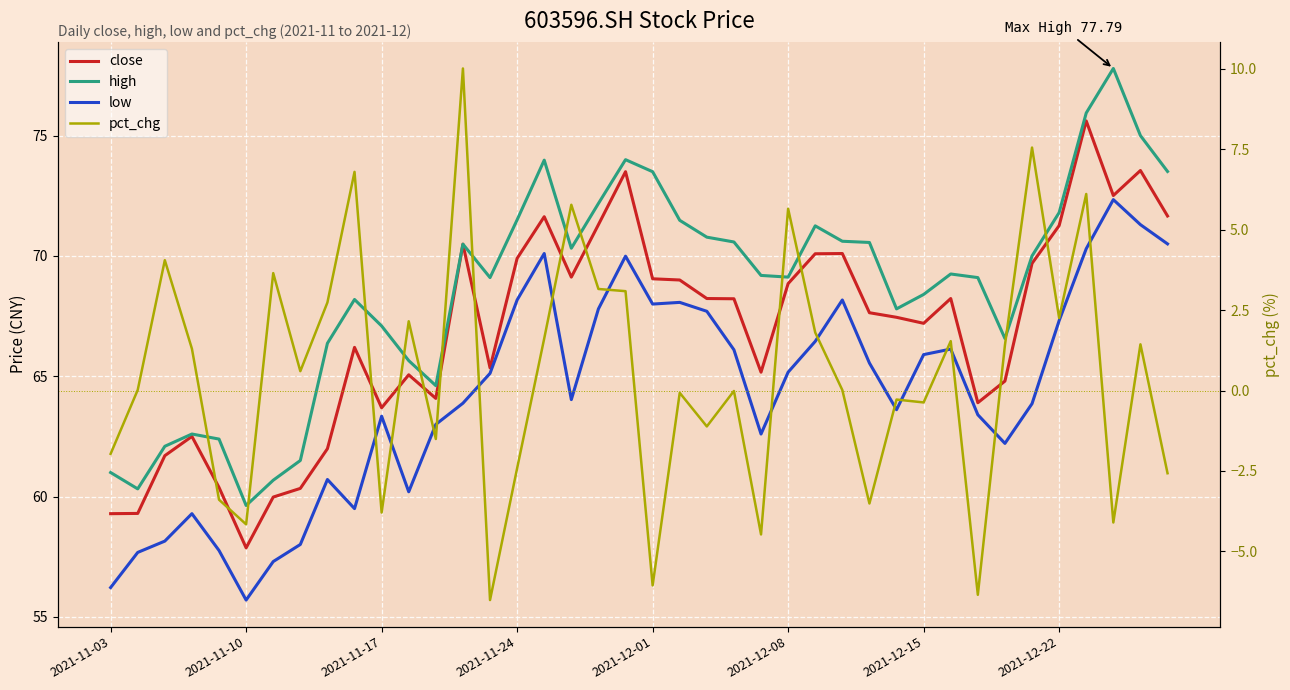

Which category has the highest value in the close series?

36